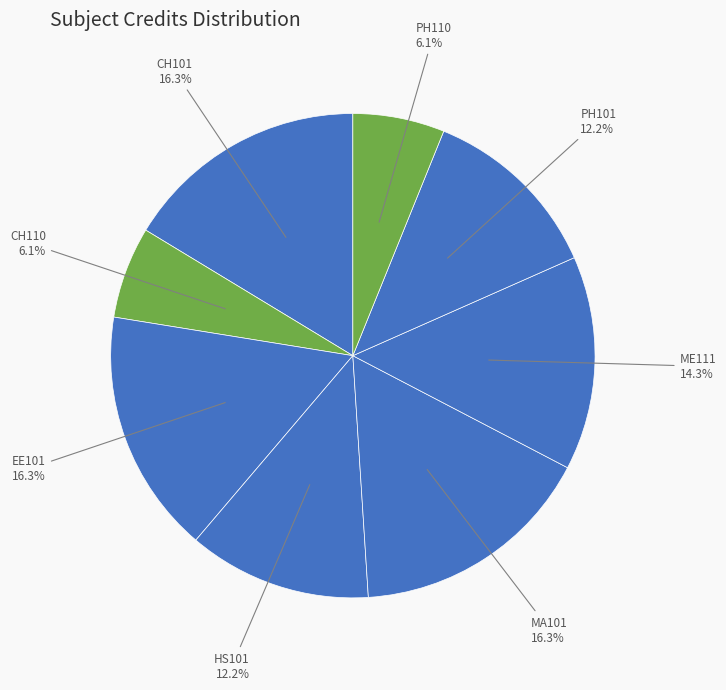

To the nearest percent, what is the average slice percentage?

12%